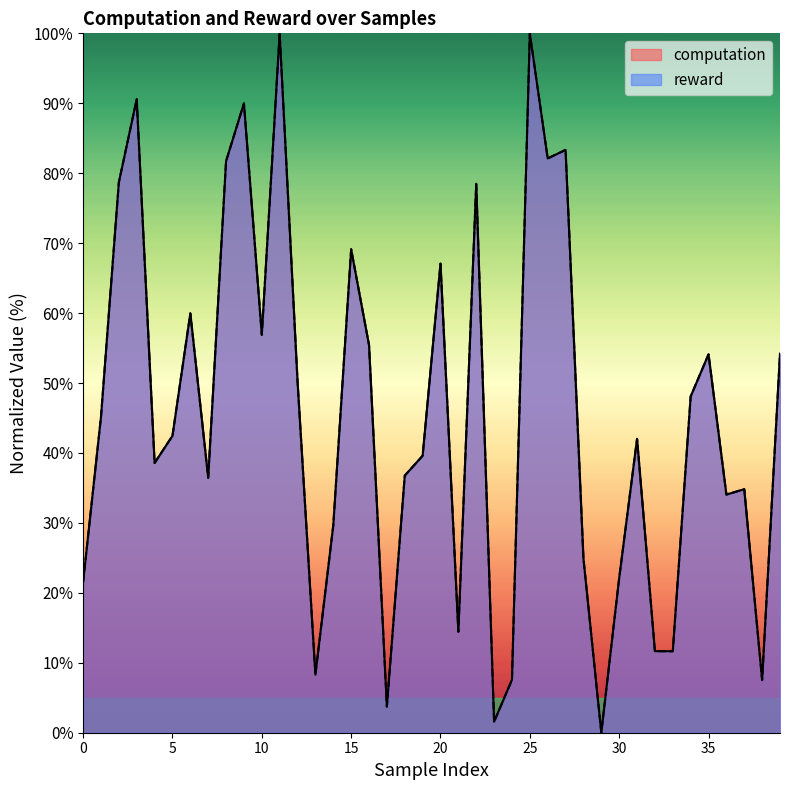

List the series in order of their peak value, highest first.

computation, reward